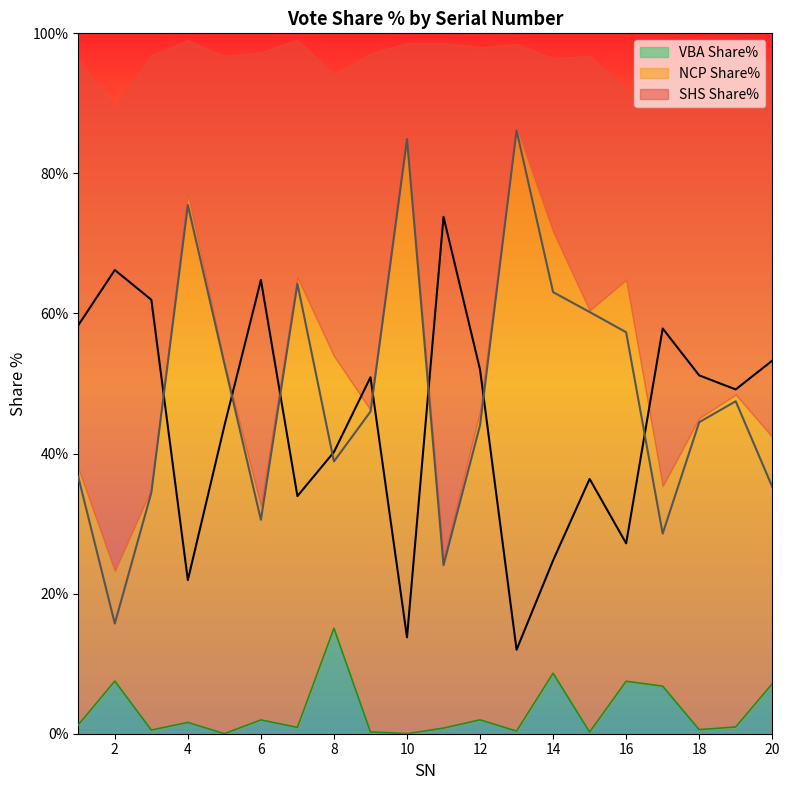

What is the sum of the SHS Share% values at 8 and 17?

98.1